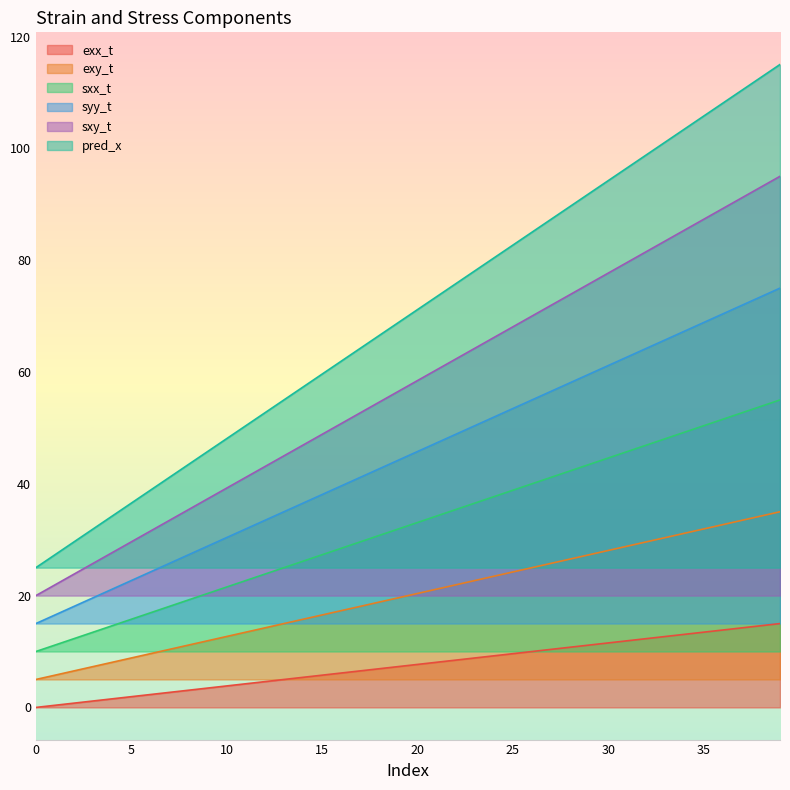

At which category is the sum across all series the highest?

39